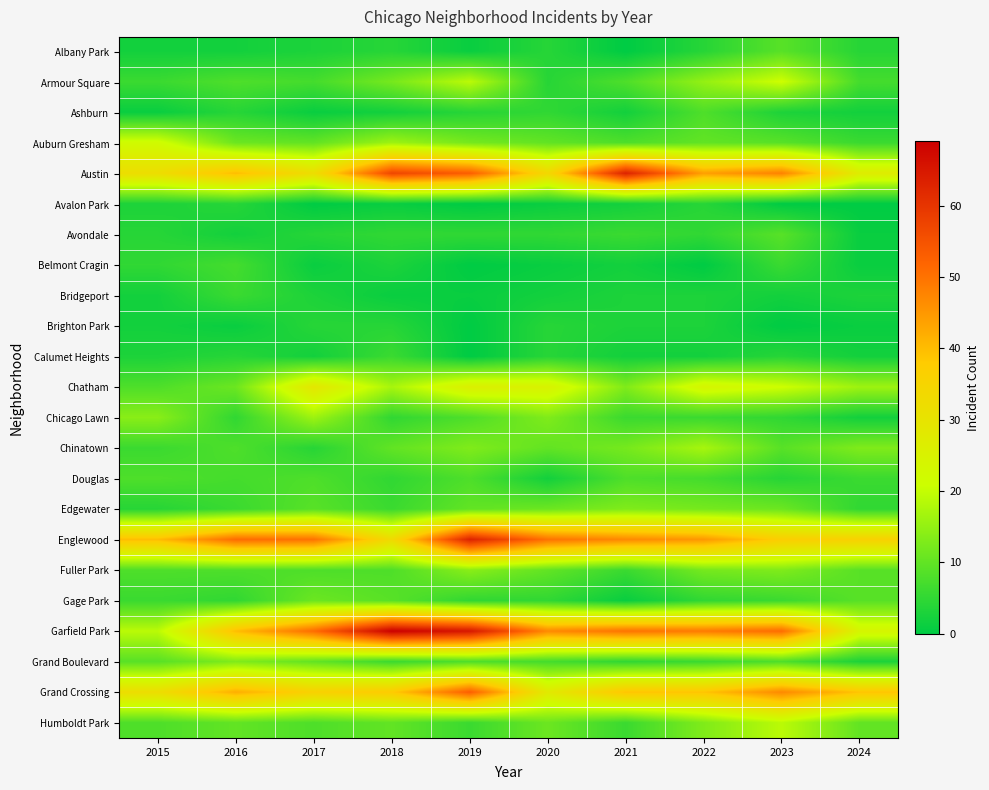

Reading left to right, transcribe all the data shown in this chart.

Albany Park: 2015=2	2016=2	2017=3	2018=4	2019=1	2020=4	2021=0	2022=4	2023=9	2024=4
Armour Square: 2015=6	2016=8	2017=7	2018=12	2019=19	2020=4	2021=8	2022=15	2023=21	2024=7
Ashburn: 2015=1	2016=4	2017=1	2018=2	2019=4	2020=5	2021=2	2022=8	2023=3	2024=2
Auburn Gresham: 2015=22	2016=11	2017=10	2018=16	2019=12	2020=10	2021=8	2022=10	2023=9	2024=6
Austin: 2015=32	2016=40	2017=32	2018=57	2019=53	2020=34	2021=63	2022=44	2023=48	2024=27
Avalon Park: 2015=3	2016=4	2017=0	2018=1	2019=0	2020=1	2021=2	2022=4	2023=0	2024=0
Avondale: 2015=4	2016=2	2017=4	2018=5	2019=5	2020=5	2021=6	2022=5	2023=9	2024=1
Belmont Cragin: 2015=5	2016=7	2017=1	2018=3	2019=0	2020=1	2021=2	2022=0	2023=6	2024=1
Bridgeport: 2015=2	2016=6	2017=3	2018=1	2019=1	2020=2	2021=3	2022=3	2023=2	2024=3
Brighton Park: 2015=2	2016=1	2017=4	2018=4	2019=0	2020=4	2021=3	2022=3	2023=0	2024=1
Calumet Heights: 2015=3	2016=4	2017=2	2018=6	2019=0	2020=4	2021=2	2022=2	2023=4	2024=2
Chatham: 2015=8	2016=11	2017=29	2018=17	2019=26	2020=25	2021=13	2022=24	2023=21	2024=16
Chicago Lawn: 2015=14	2016=5	2017=16	2018=5	2019=8	2020=13	2021=6	2022=6	2023=5	2024=2
Chinatown: 2015=6	2016=8	2017=4	2018=10	2019=13	2020=10	2021=12	2022=17	2023=9	2024=13
Douglas: 2015=8	2016=7	2017=8	2018=5	2019=8	2020=2	2021=8	2022=7	2023=4	2024=6
Edgewater: 2015=4	2016=6	2017=9	2018=6	2019=10	2020=11	2021=13	2022=12	2023=11	2024=5
Englewood: 2015=40	2016=51	2017=50	2018=33	2019=63	2020=50	2021=47	2022=45	2023=37	2024=36
Fuller Park: 2015=8	2016=8	2017=8	2018=8	2019=14	2020=10	2021=6	2022=12	2023=13	2024=9
Gage Park: 2015=6	2016=5	2017=11	2018=9	2019=5	2020=5	2021=1	2022=5	2023=6	2024=9
Garfield Park: 2015=19	2016=40	2017=51	2018=69	2019=65	2020=47	2021=50	2022=49	2023=51	2024=24
Grand Boulevard: 2015=9	2016=13	2017=10	2018=6	2019=8	2020=7	2021=5	2022=6	2023=8	2024=3
Grand Crossing: 2015=32	2016=42	2017=36	2018=38	2019=53	2020=28	2021=39	2022=39	2023=47	2024=39
Humboldt Park: 2015=8	2016=10	2017=8	2018=10	2019=6	2020=11	2021=6	2022=13	2023=19	2024=10